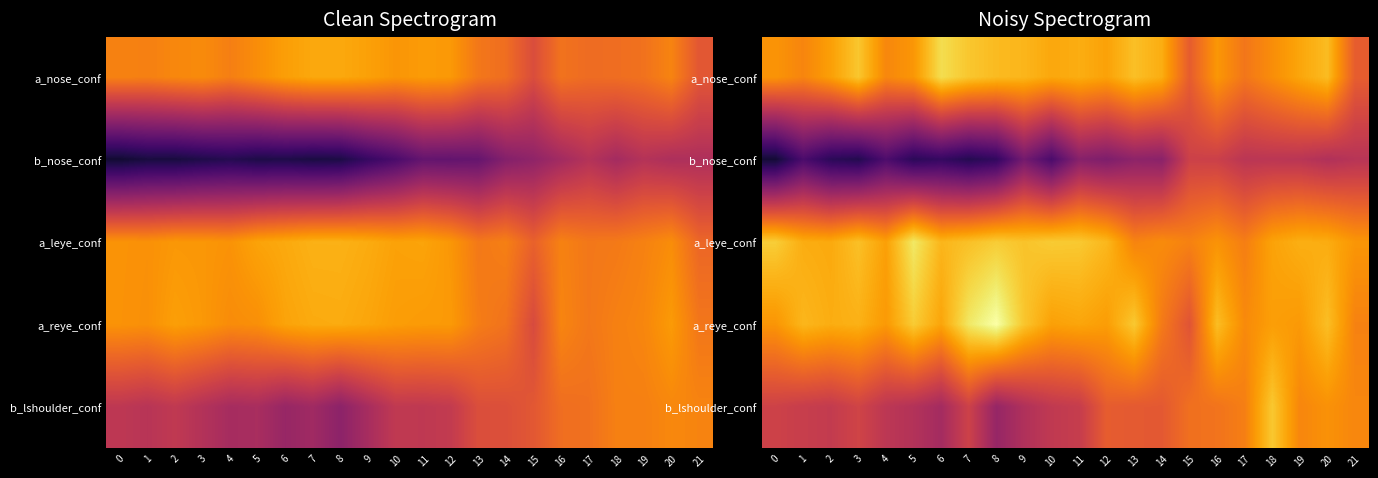

The value of b_nose_conf at 17 is 0.5. True or false?

True